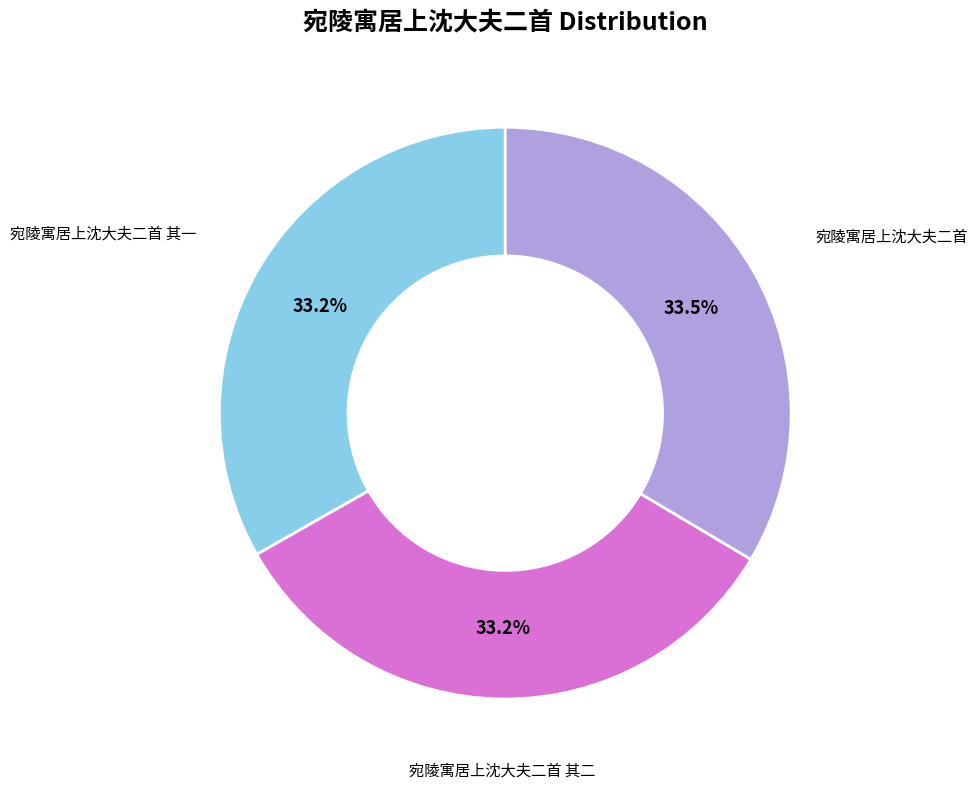

What percentage is the 宛陵寓居上沈大夫二首 其一 slice, to the nearest percent?

33%